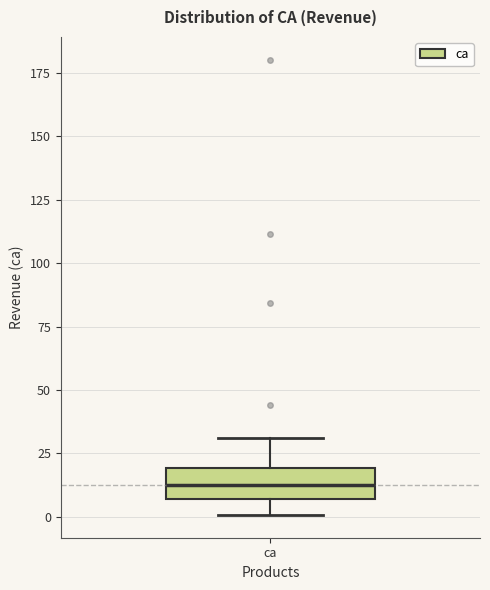

Transcribe this box plot: give where the median line is, the range the box spans, and where the two whiskers end, as read against the y-axis. The values are not printed on the chart, so give them approximately, as read against the axis.

median 15, box 5 to 20, whiskers 0 to 30